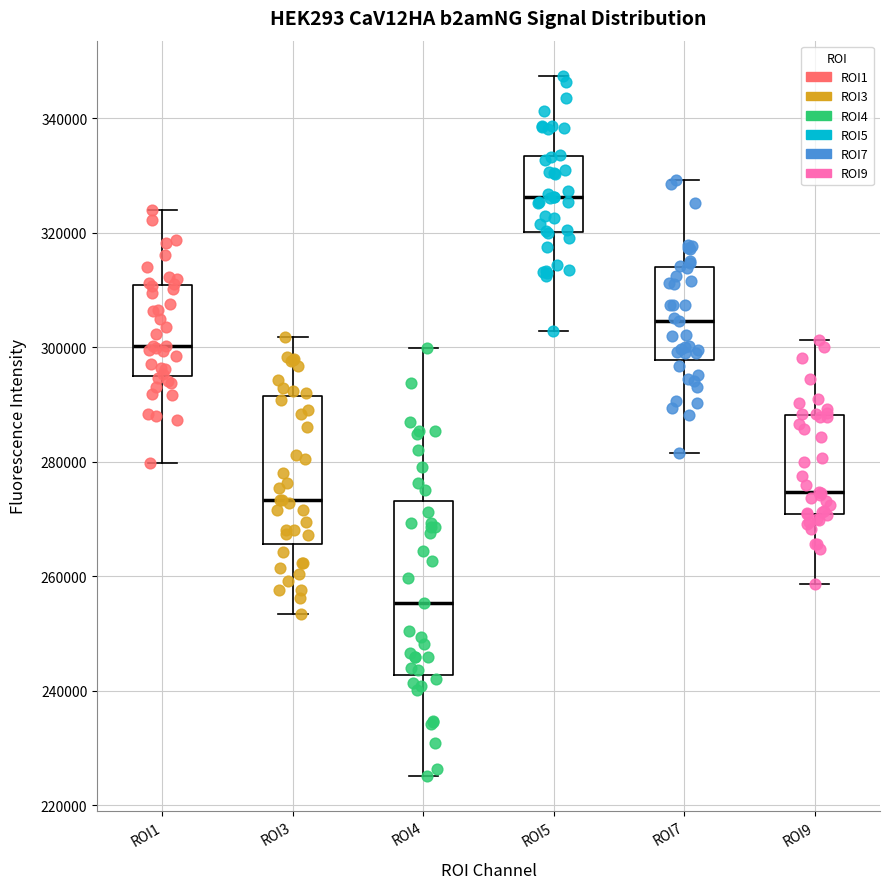

Which box is the tallest, from its lower edge to its upper edge?

ROI4